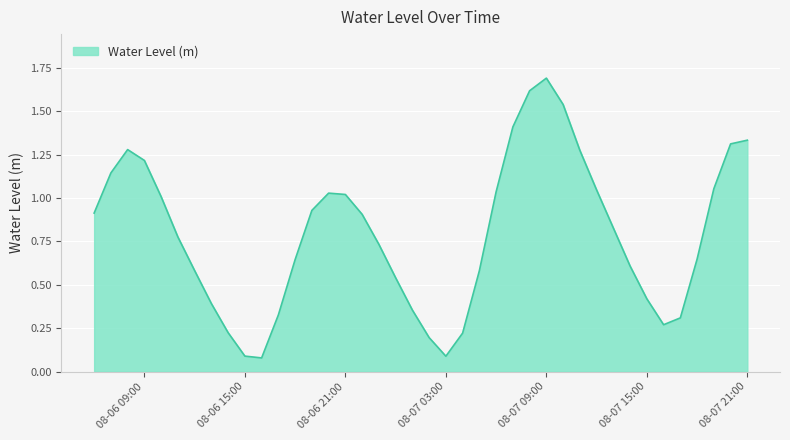

What is the greatest value displayed?

1.7